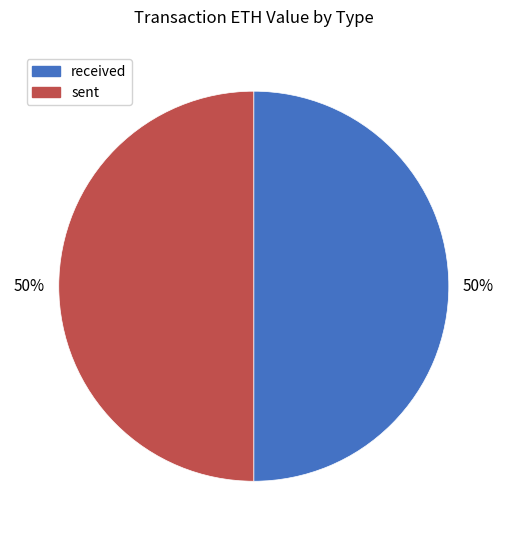

What percentage is the received slice, to the nearest percent?

50%